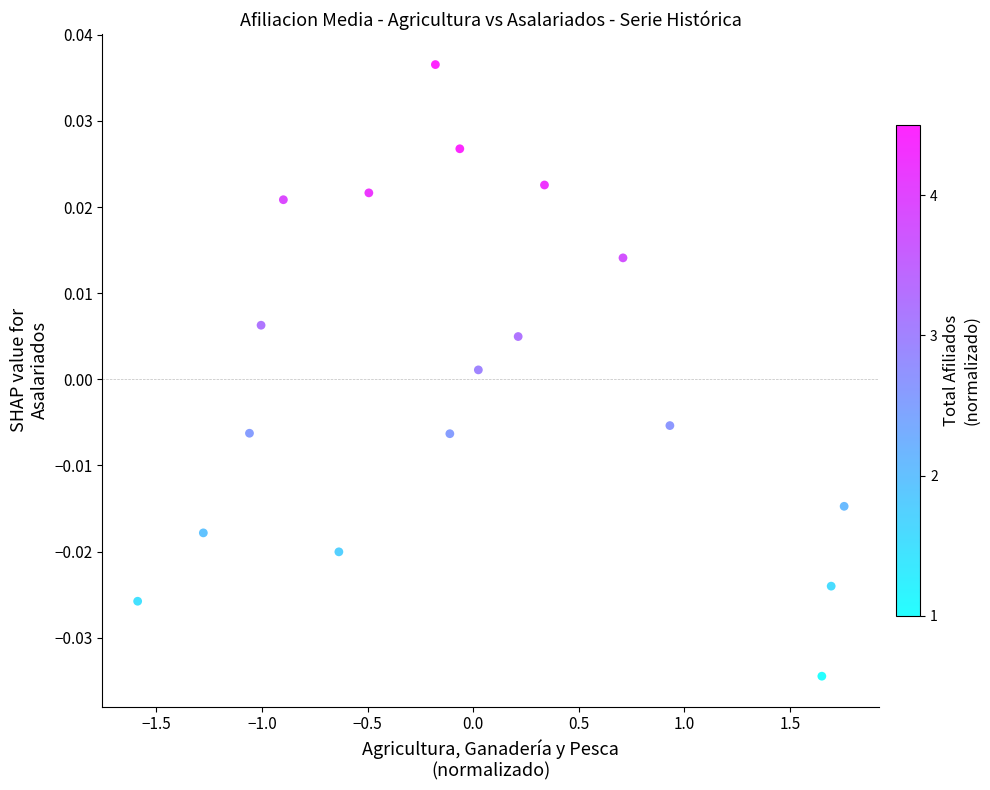

What is the range of X values (max minus min)?

3.3